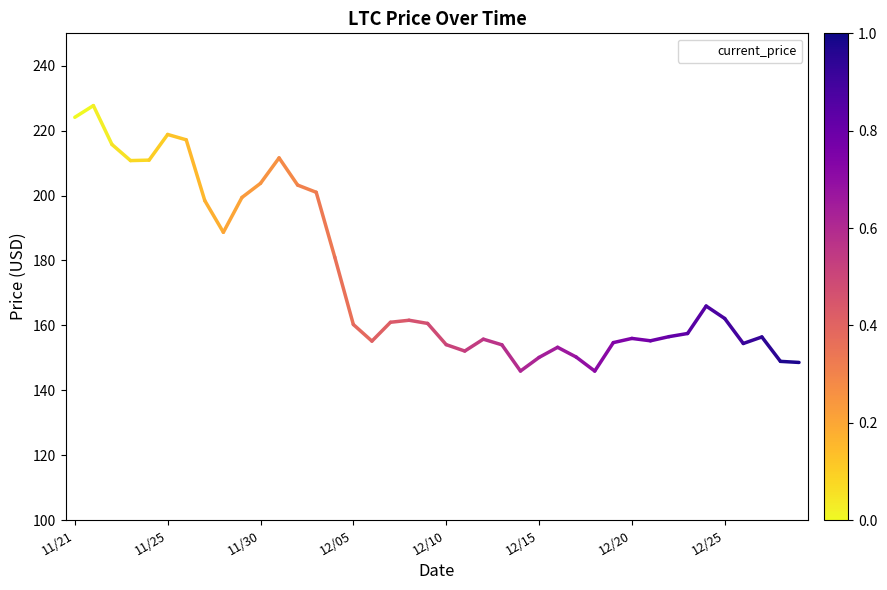

What is the difference between the maximum and minimum values?

81.8